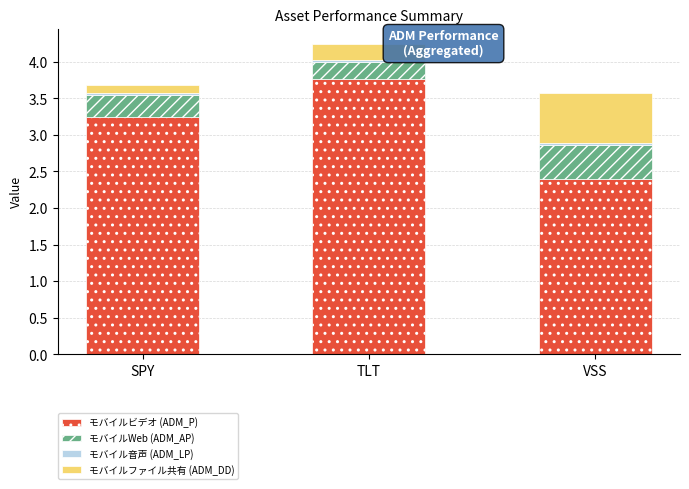

Which category has the highest value in the モバイルビデオ (ADM_P) series?

TLT